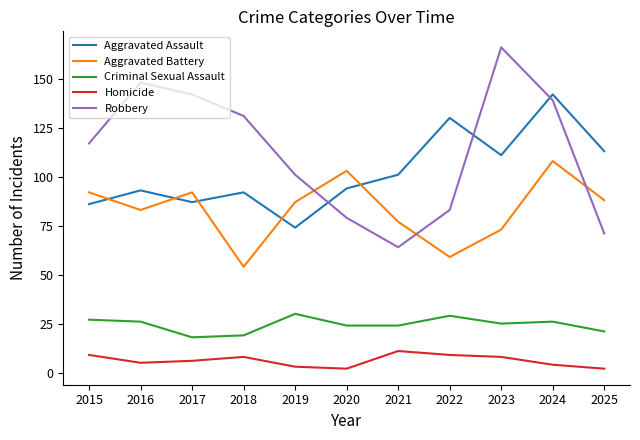

The Aggravated Battery series shows 121 at 2017. True or false?

False